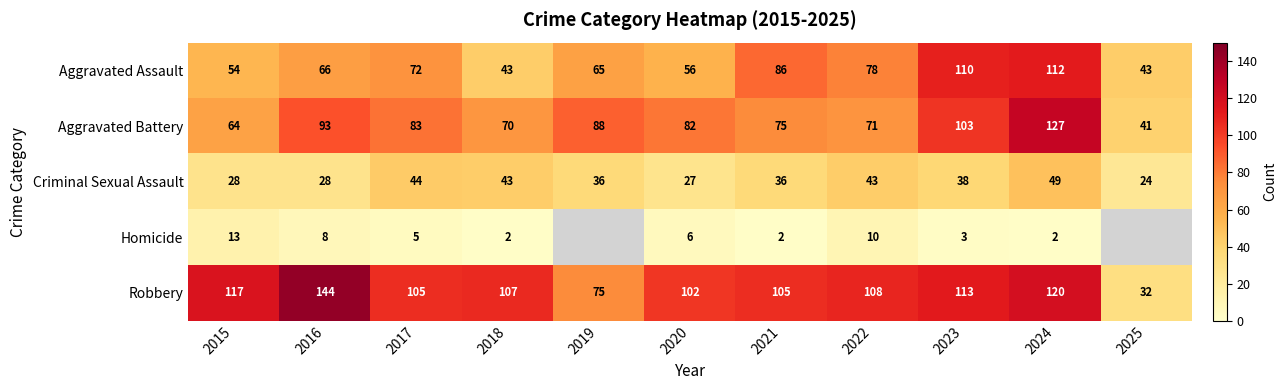

What is the highest value of the Aggravated Battery series?

127